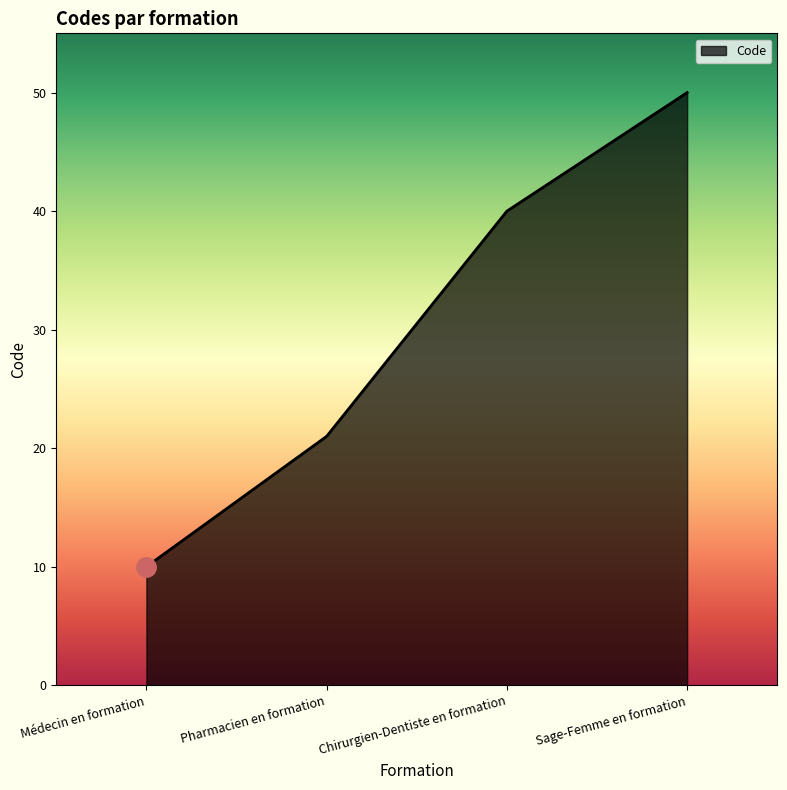

Between Sage-Femme en formation and Médecin en formation, which is larger?

Sage-Femme en formation